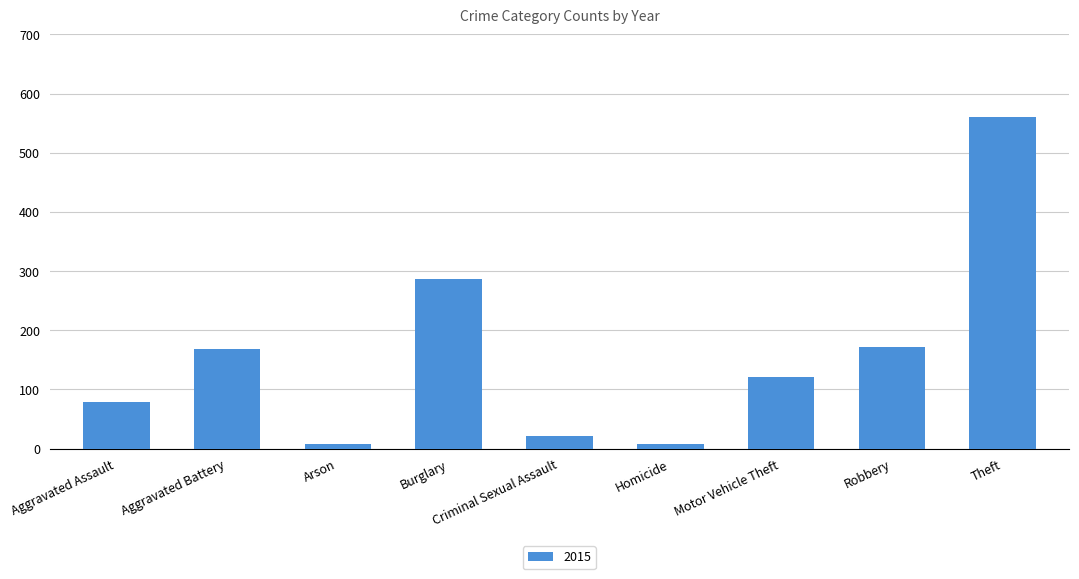

What position from the left is Homicide?

6